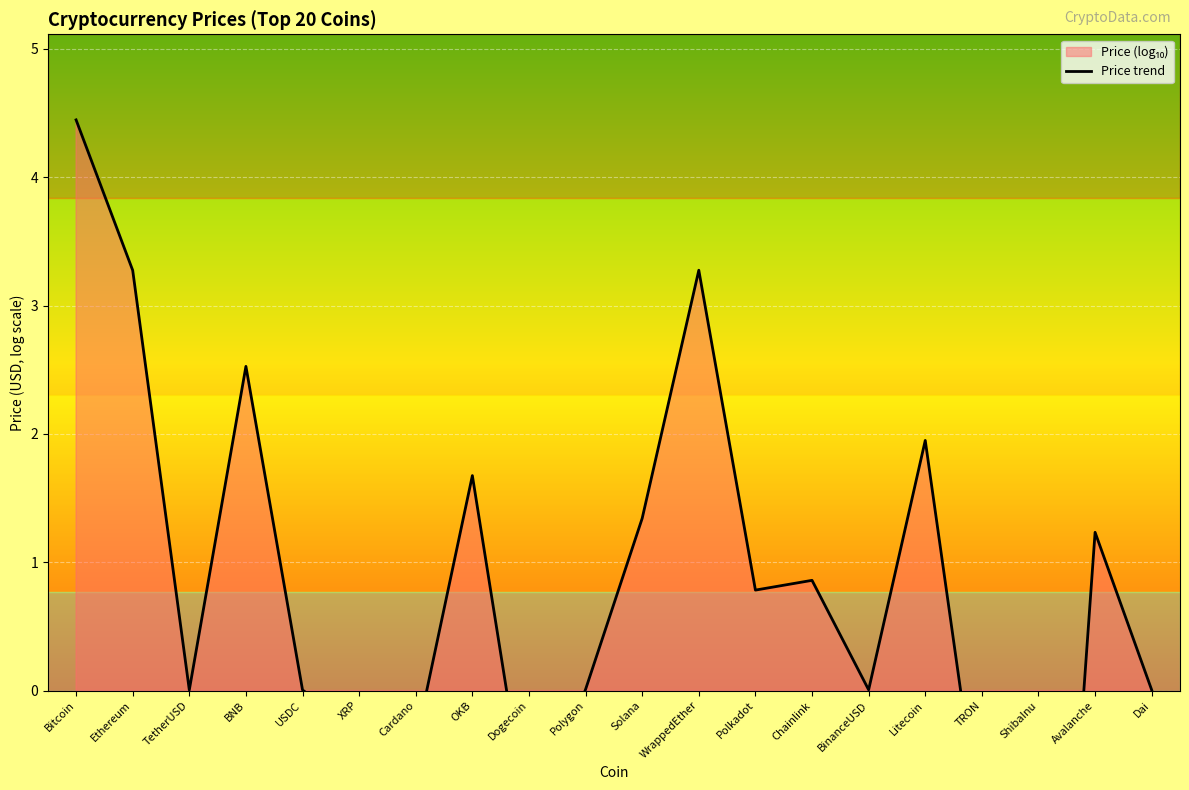

At which category does the data reach its first local peak?

BNB